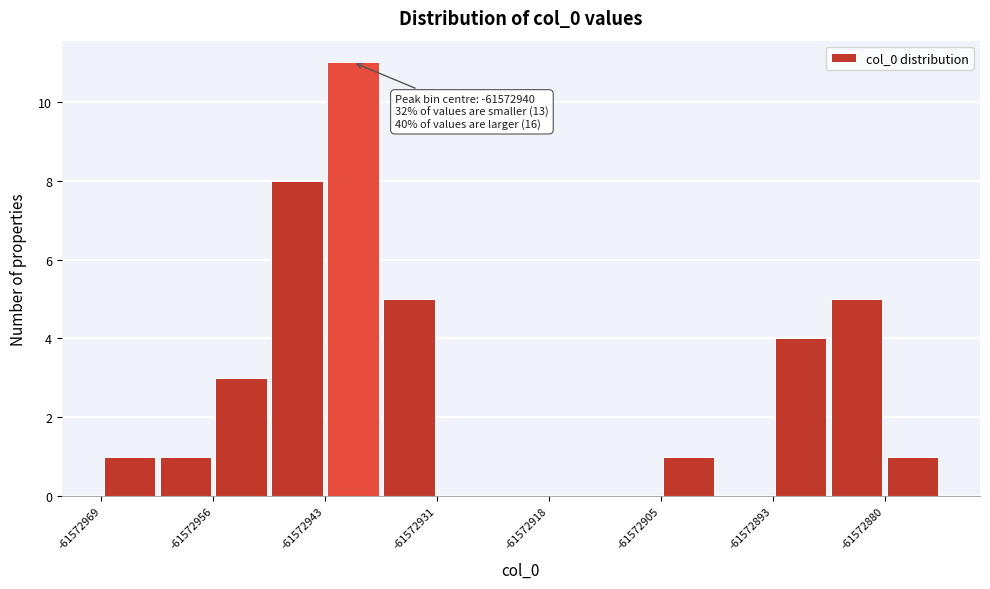

Read against the x-axis, roughly where is the centre of the tallest bar?

-61572940